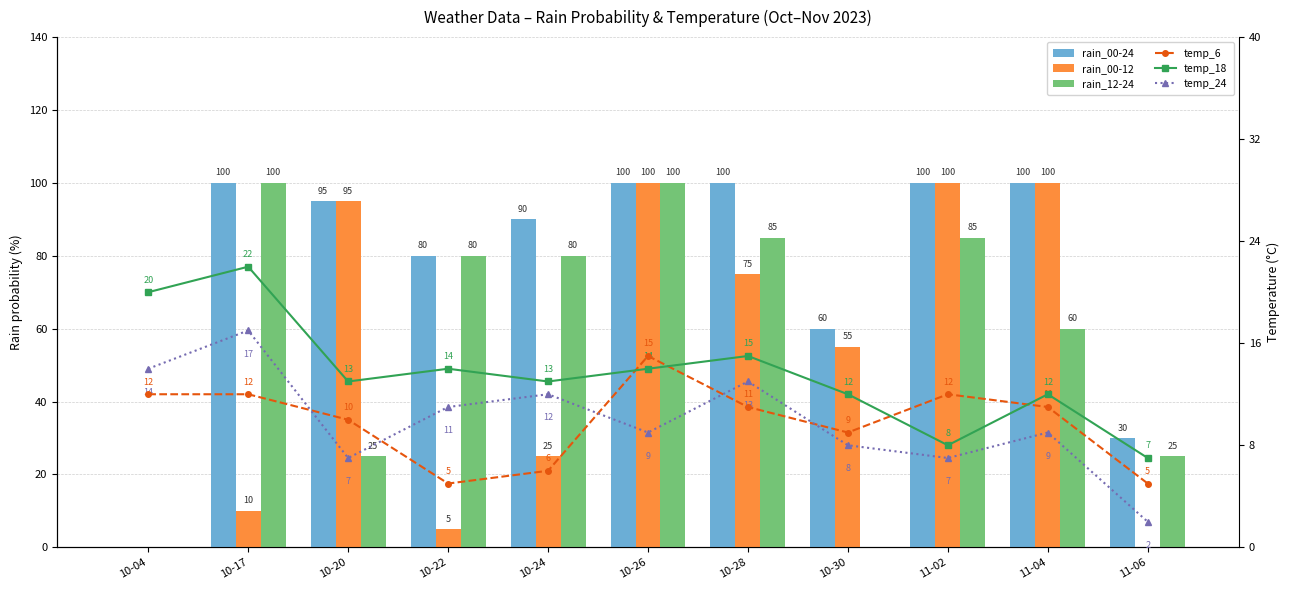

Which series has the widest spread of values?

rain_00-24